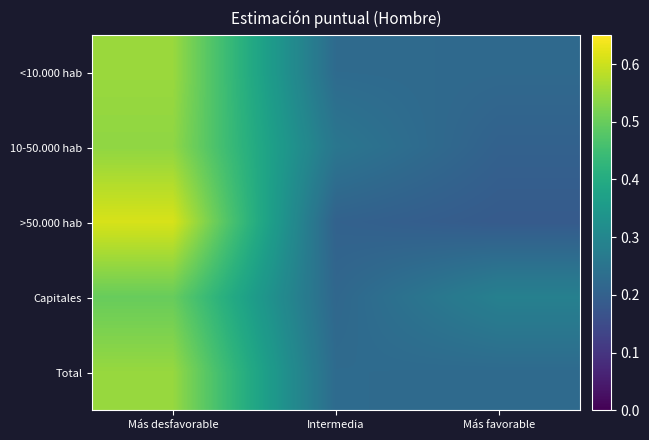

Which series has the widest spread of values?

>50.000 hab